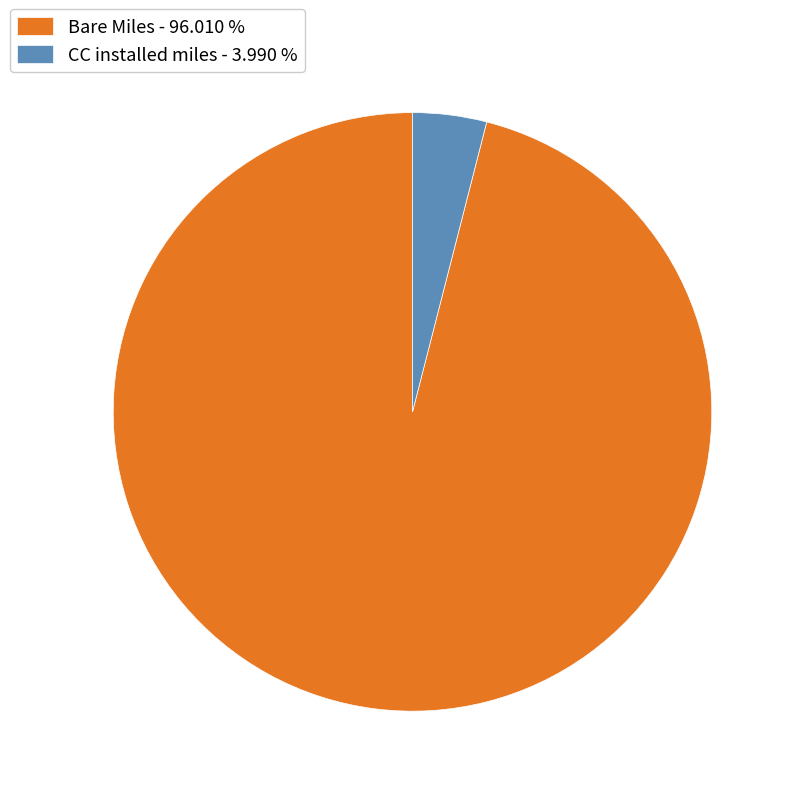

Is the sum of Bare Miles - 96.010 % and CC installed miles - 3.990 % greater than half?

Yes